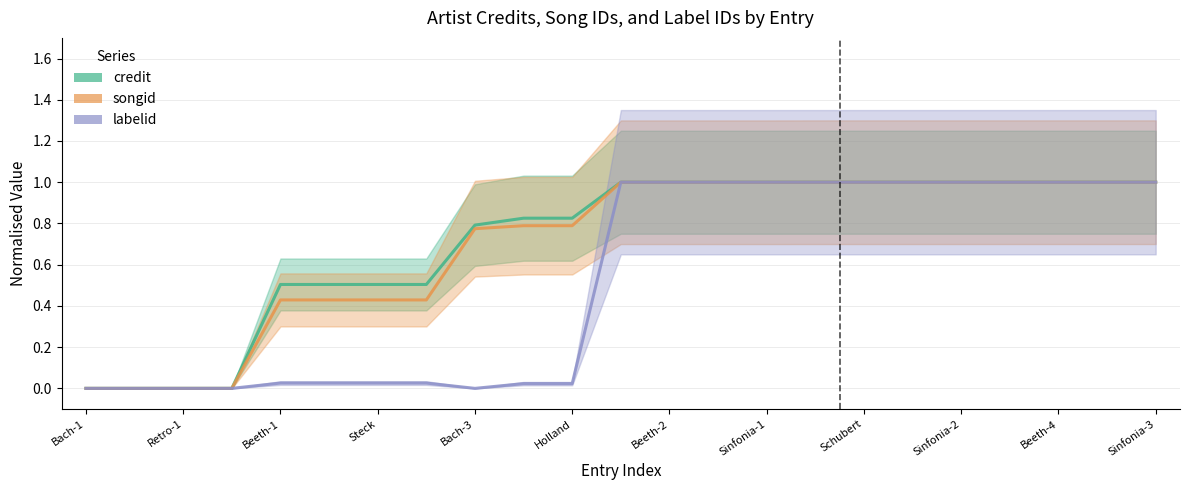

What is the sum of the labelid values at 31839 and 350542?

1.0